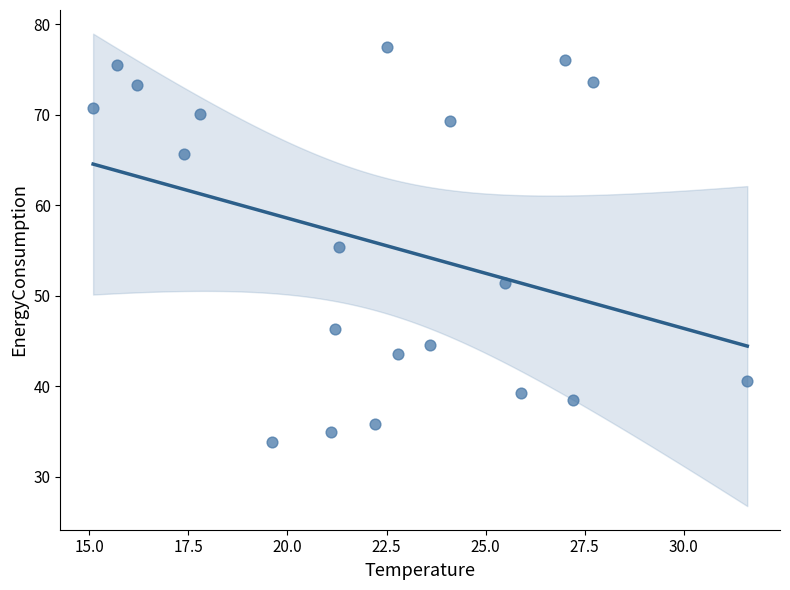

What is the range of Y values (max minus min)?

43.7